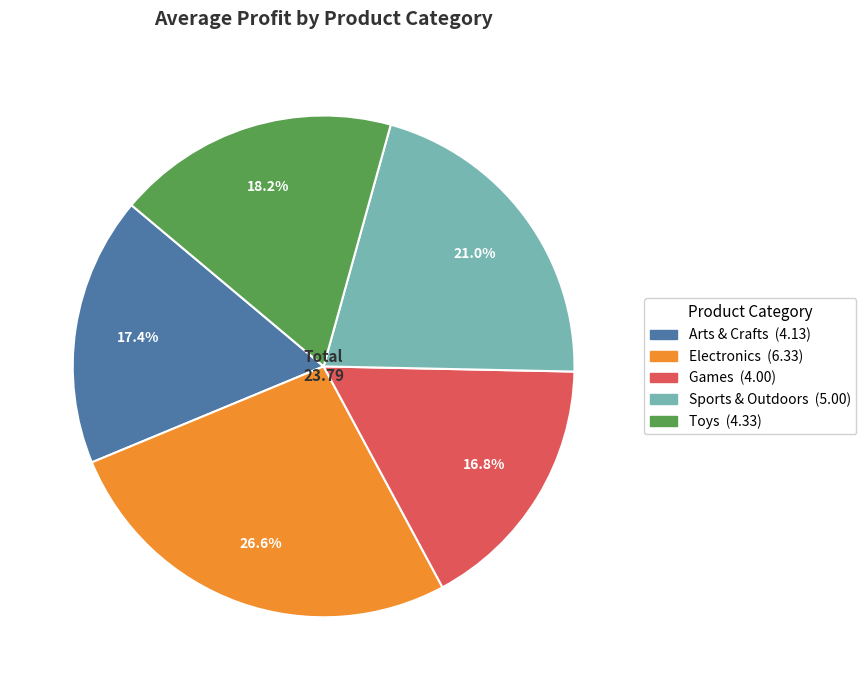

Is the sum of Toys and Electronics greater than half?

No